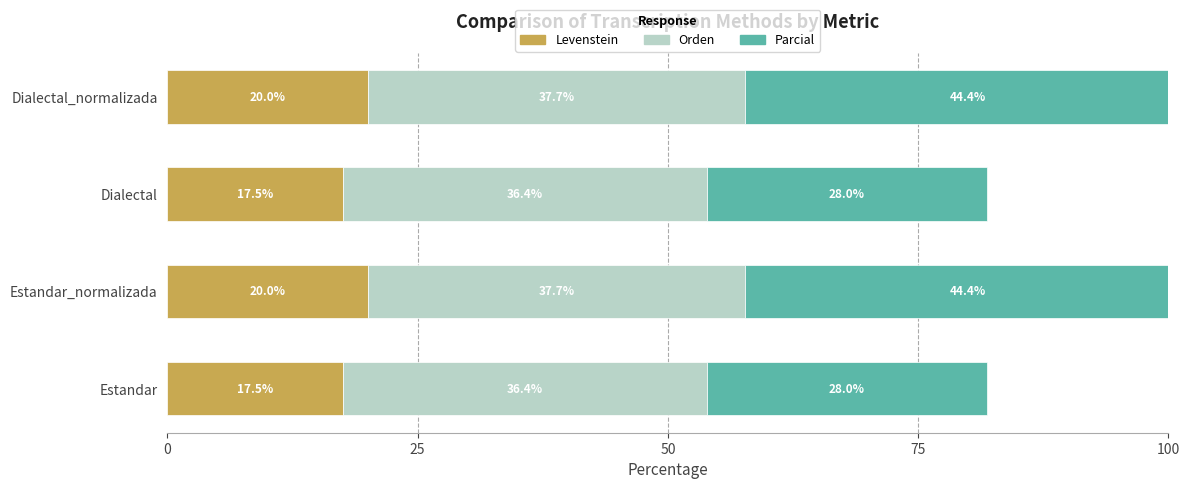

How many values in the Levenstein series are below 19?

2